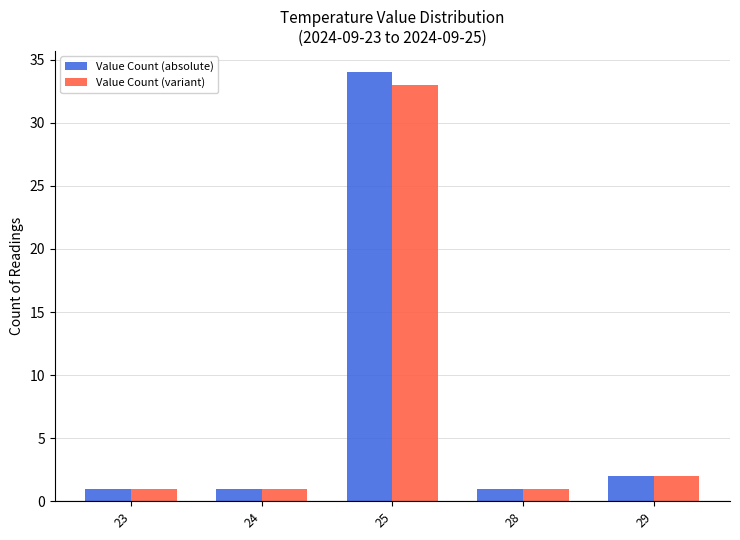

Count the number of categories in the chart.

5